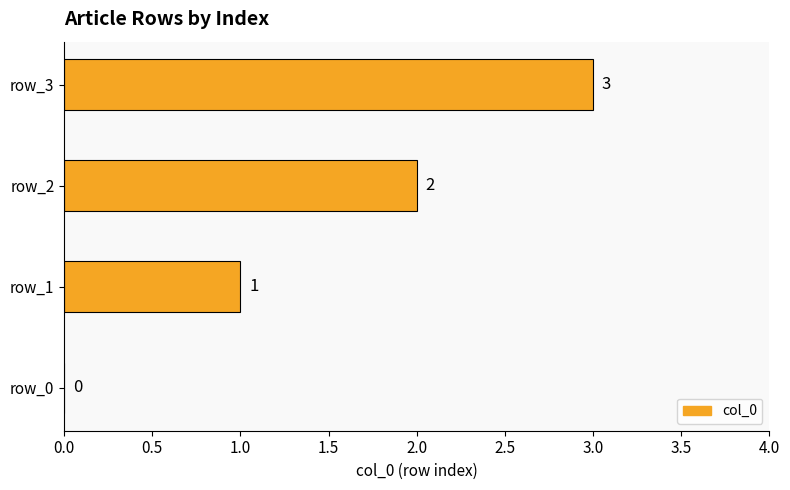

Which has a higher value, row_2 or row_0?

row_2